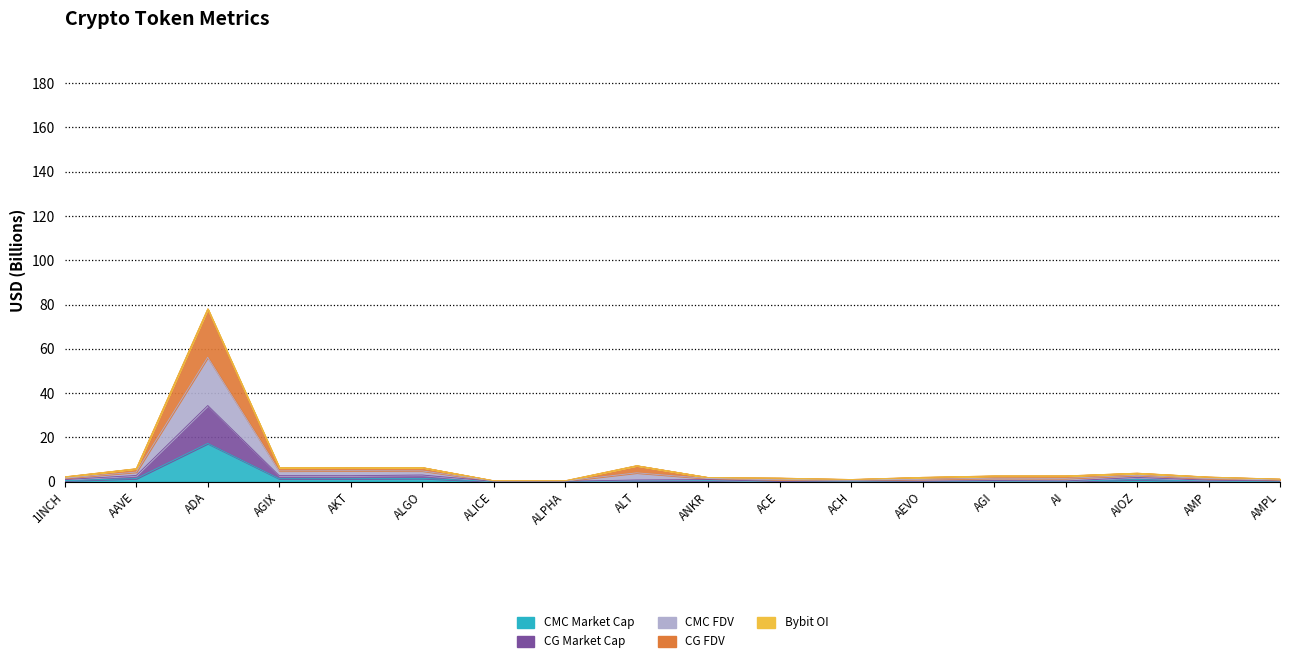

What position from the left is AAVE?

2